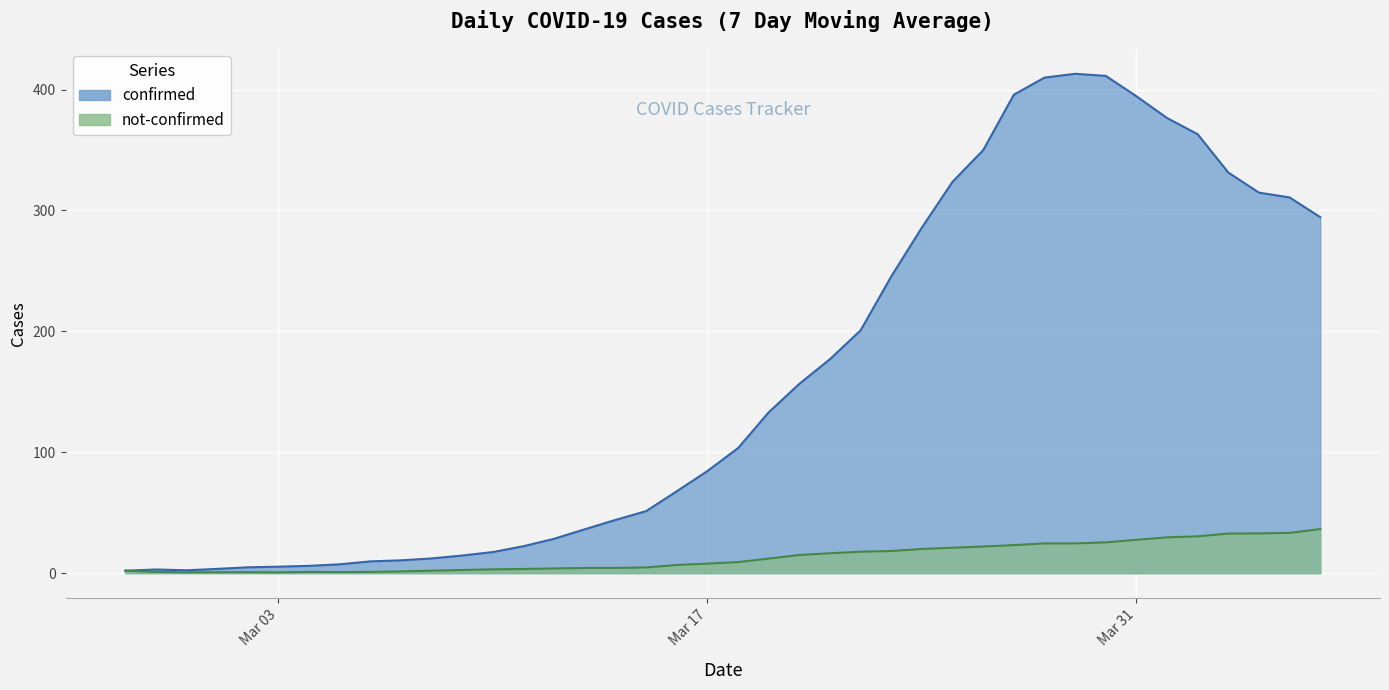

List the series in order of their peak value, highest first.

confirmed, not-confirmed